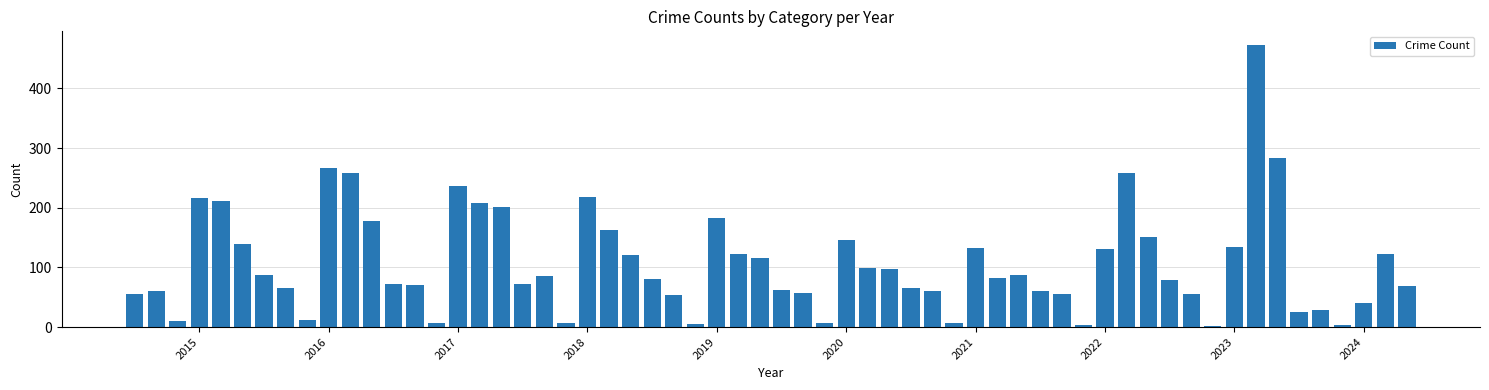

What is the greatest value displayed?

472